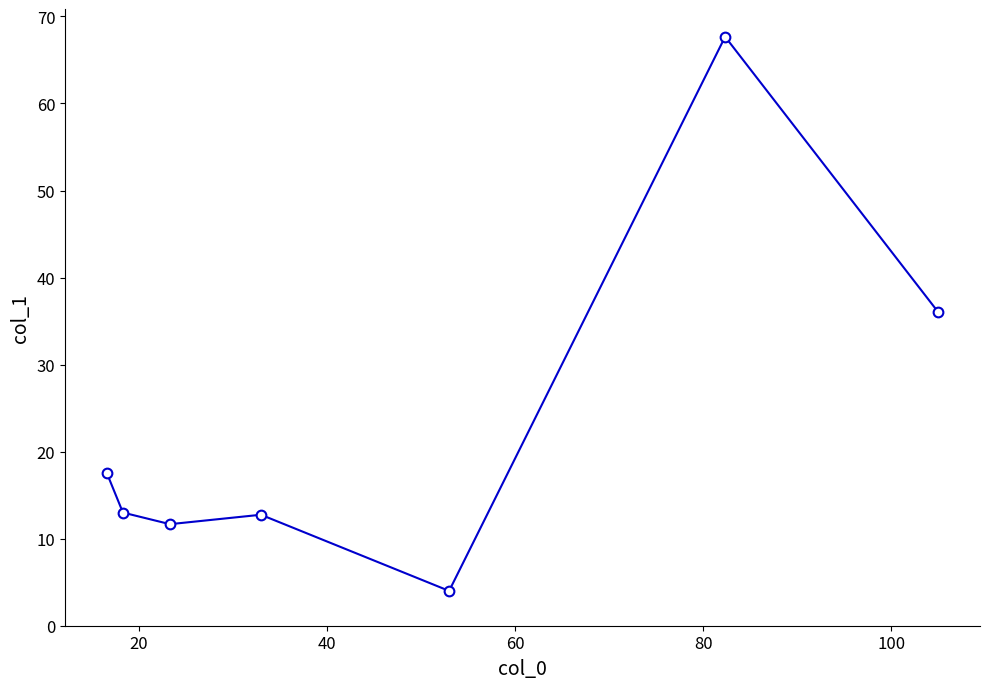

What is the greatest value displayed?

67.7